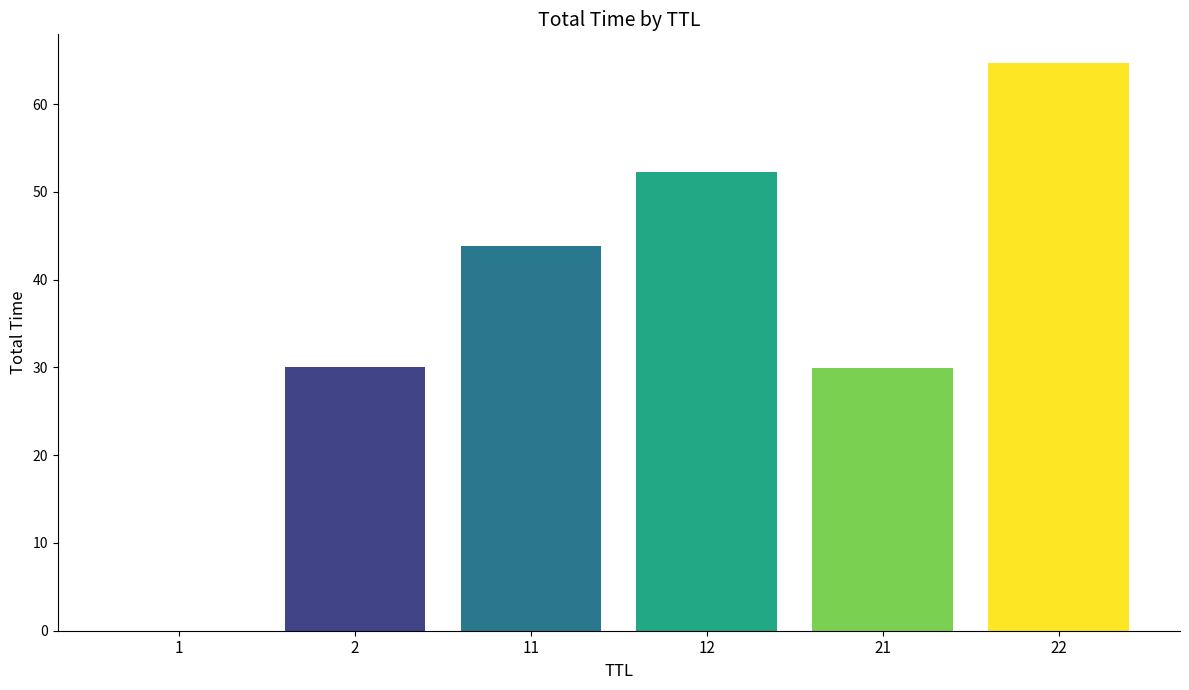

What is the average value?

36.8